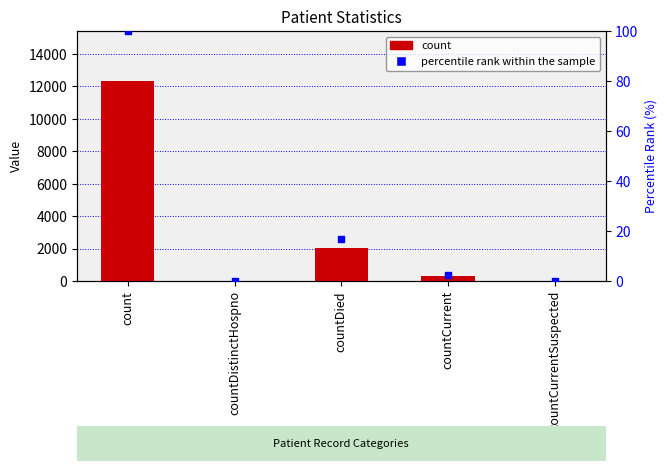

What are all the series names shown in the legend?

count, percentile rank within the sample